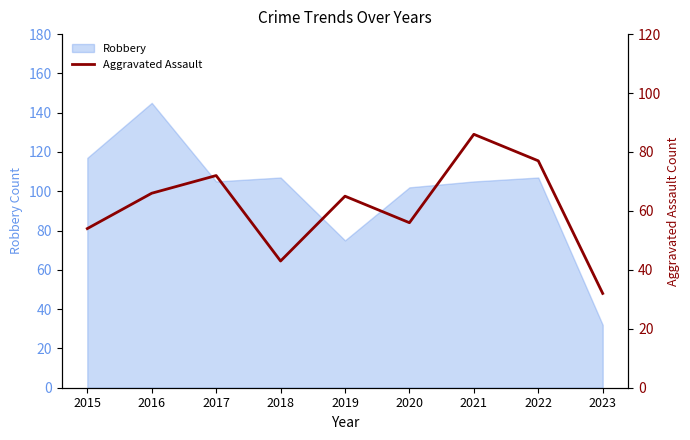

How many interior local peaks (higher than both neighbors) does the data have?

3